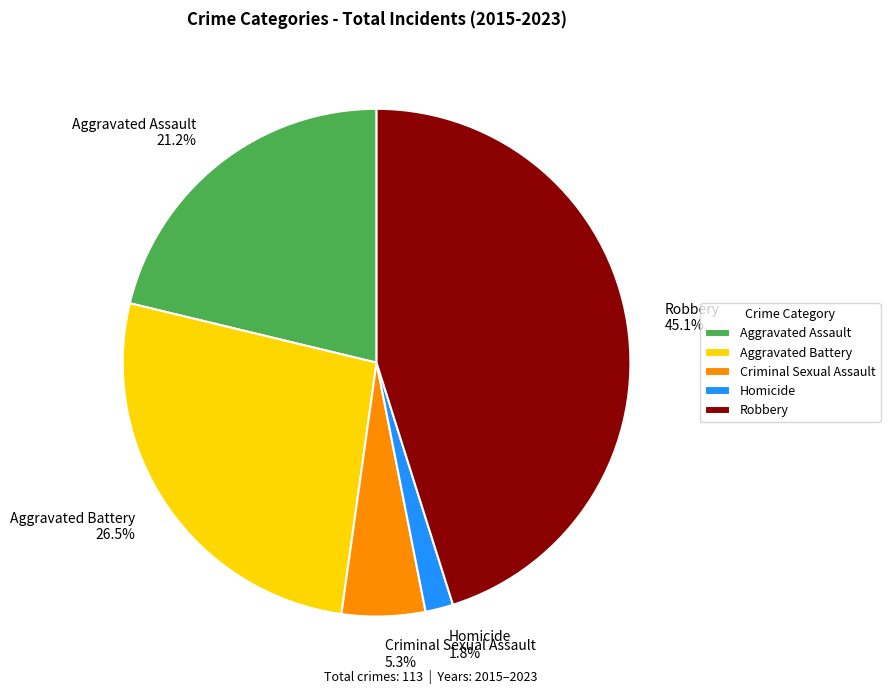

What is the ratio of the value at Robbery to the value at Criminal Sexual Assault?

8.5